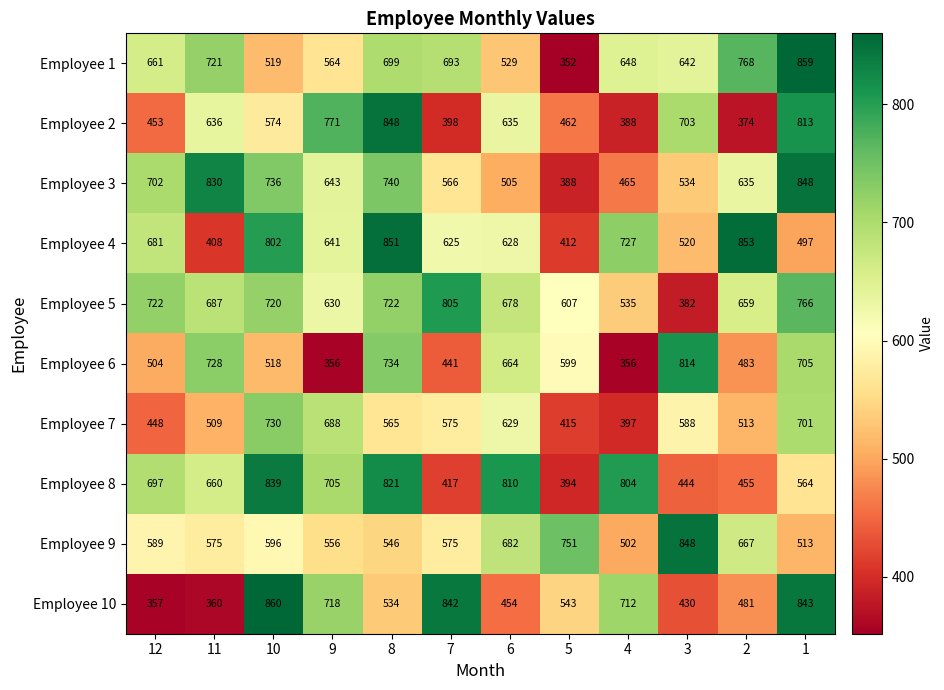

True or false: Employee 4 has a value of 497 at 1.

True